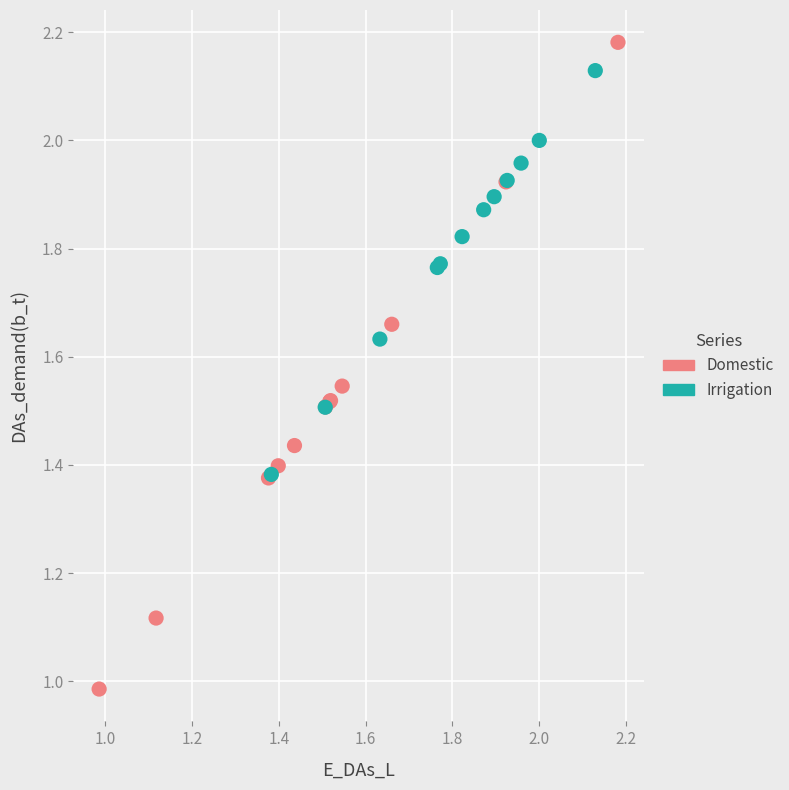

Which series has the largest Y range (max minus min)?

Domestic